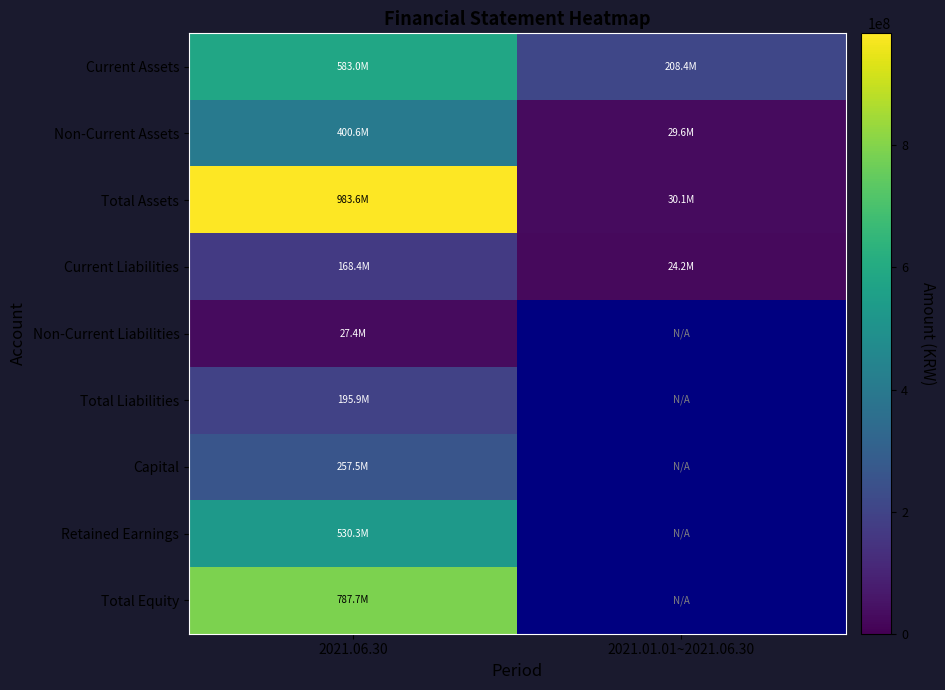

How many data points does each series have?

2